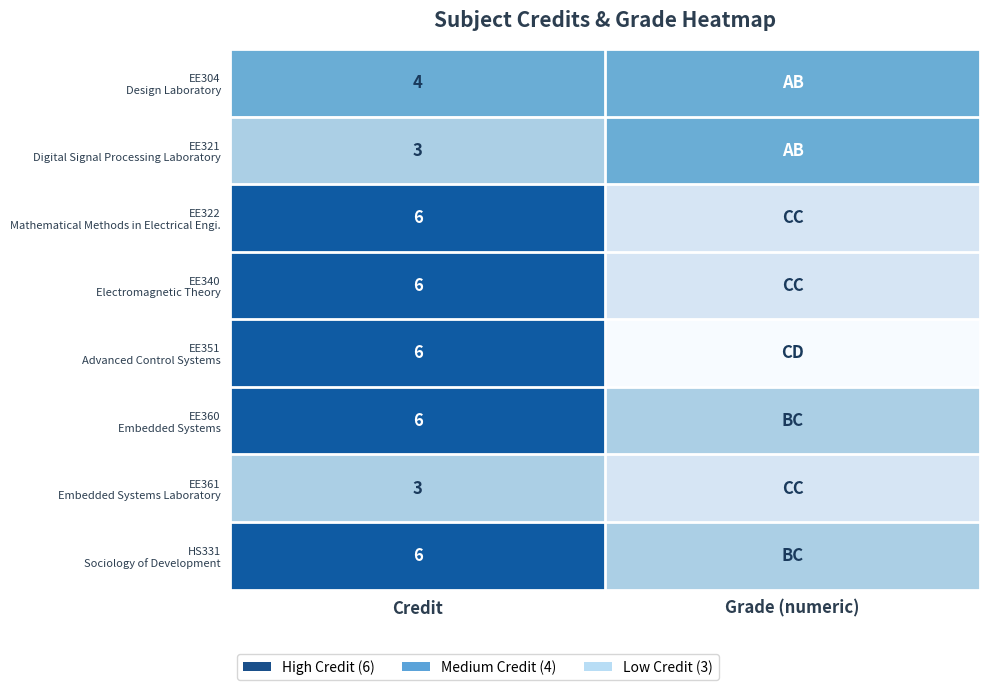

What is the total value across all series at Credit?

40